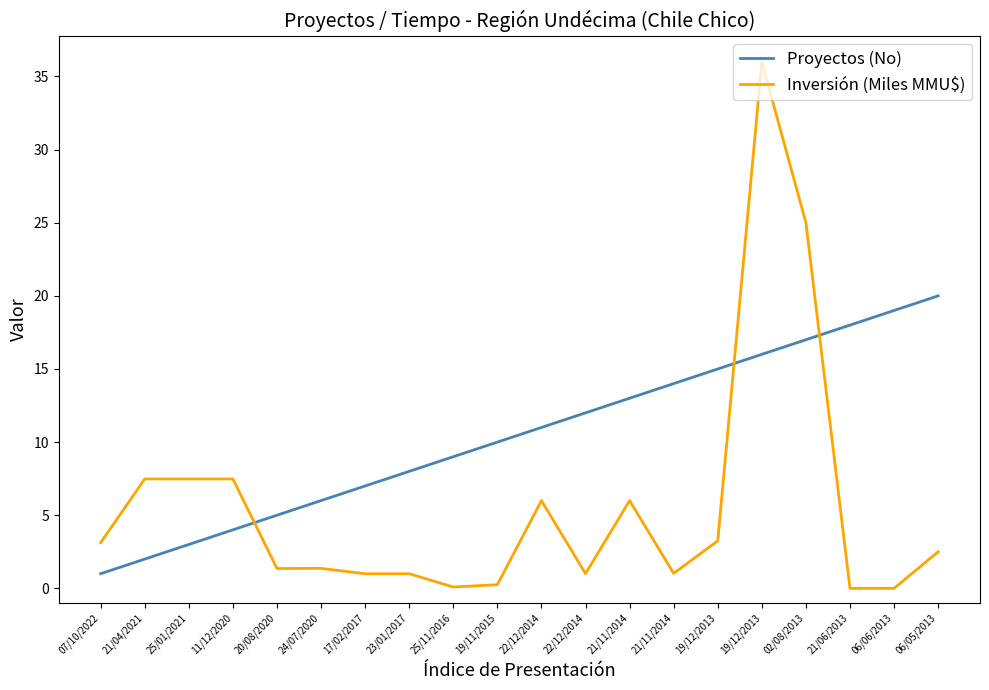

Does the chart display data point markers on the line(s)?

No